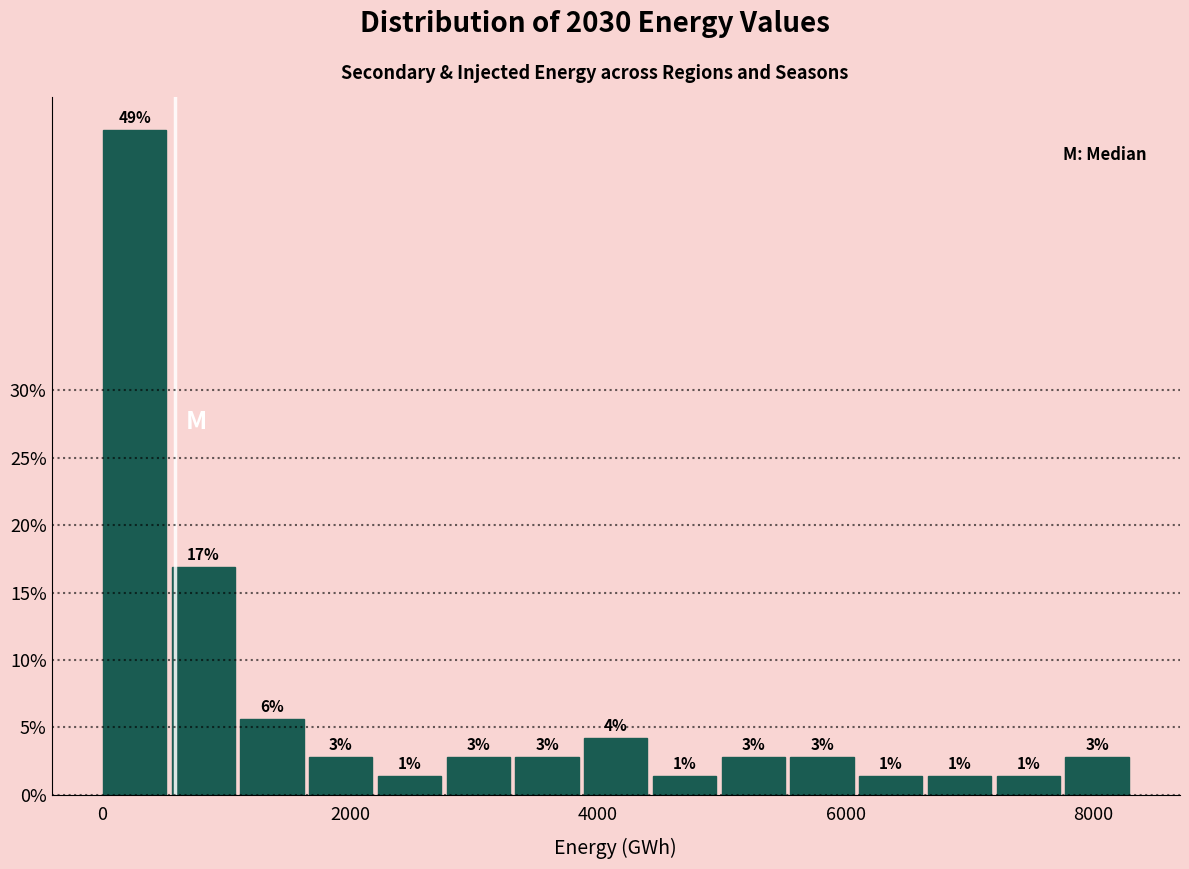

Around what value on the x-axis is the tallest bar? Give the approximate position of its centre, as read against the axis.

200